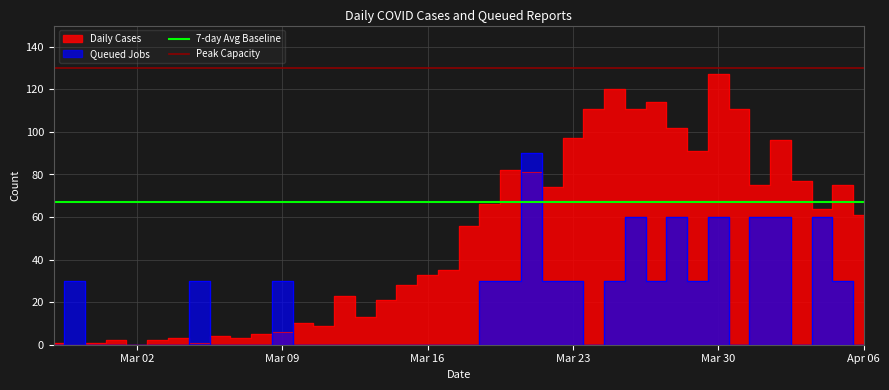

What is the sum of all 7-day Avg Baseline values?

134